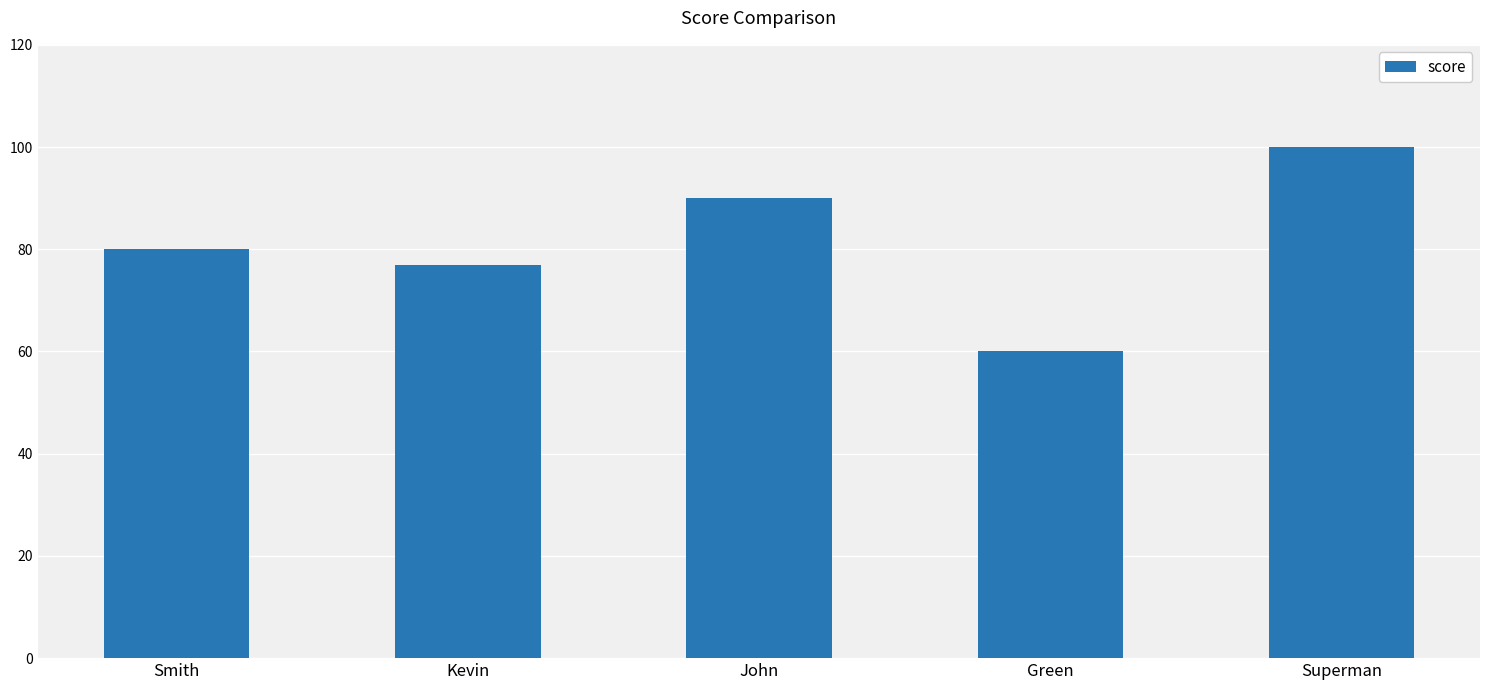

What is the greatest value displayed?

100